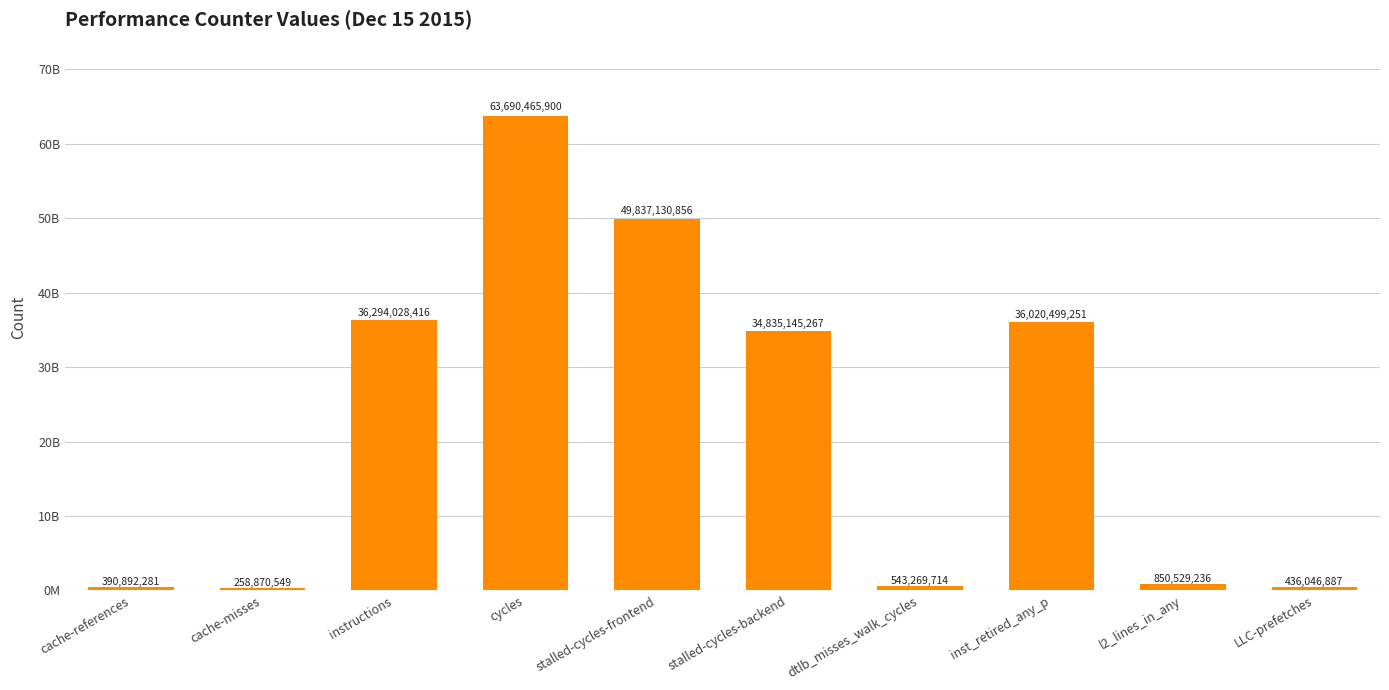

What is the smallest value displayed?

258870549